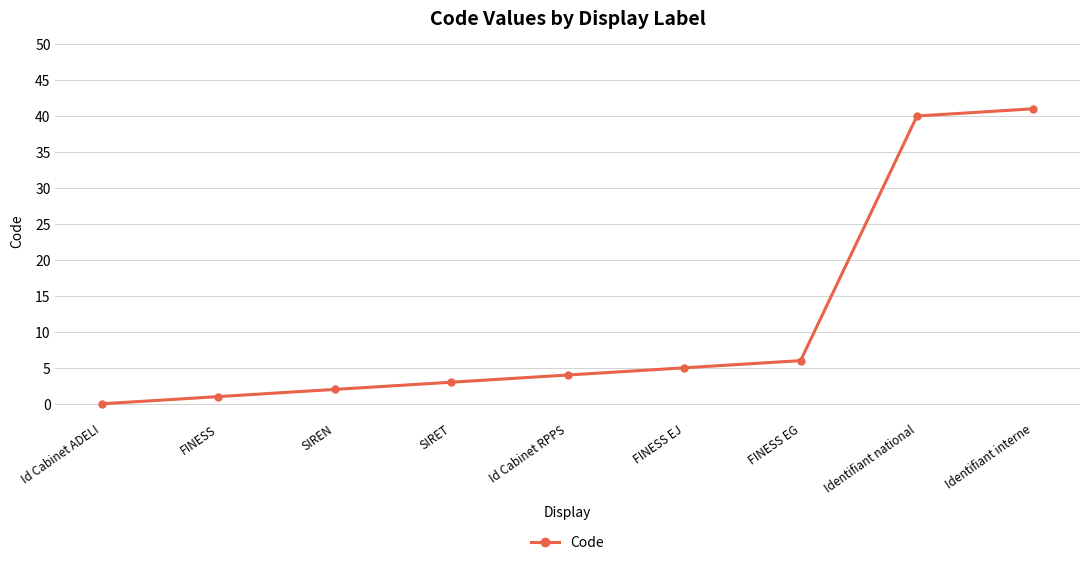

List the labels in order of value, smallest first.

Id Cabinet ADELI, FINESS, SIREN, SIRET, Id Cabinet RPPS, FINESS EJ, FINESS EG, Identifiant national, Identifiant interne